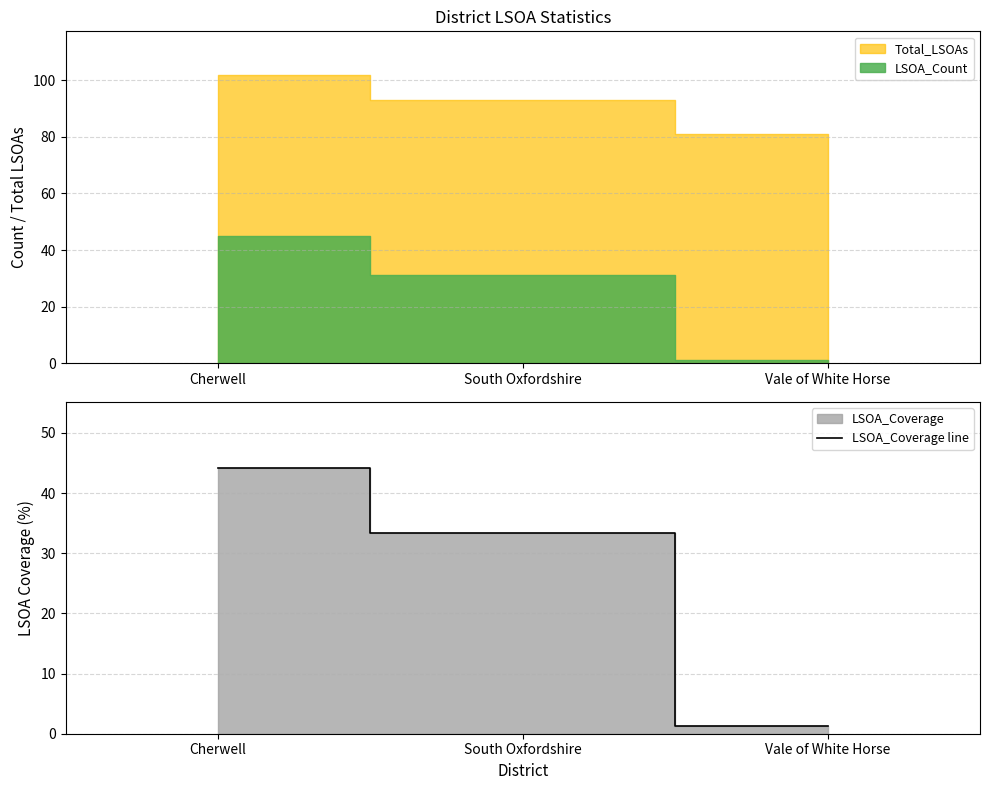

What position from the right is Cherwell?

3